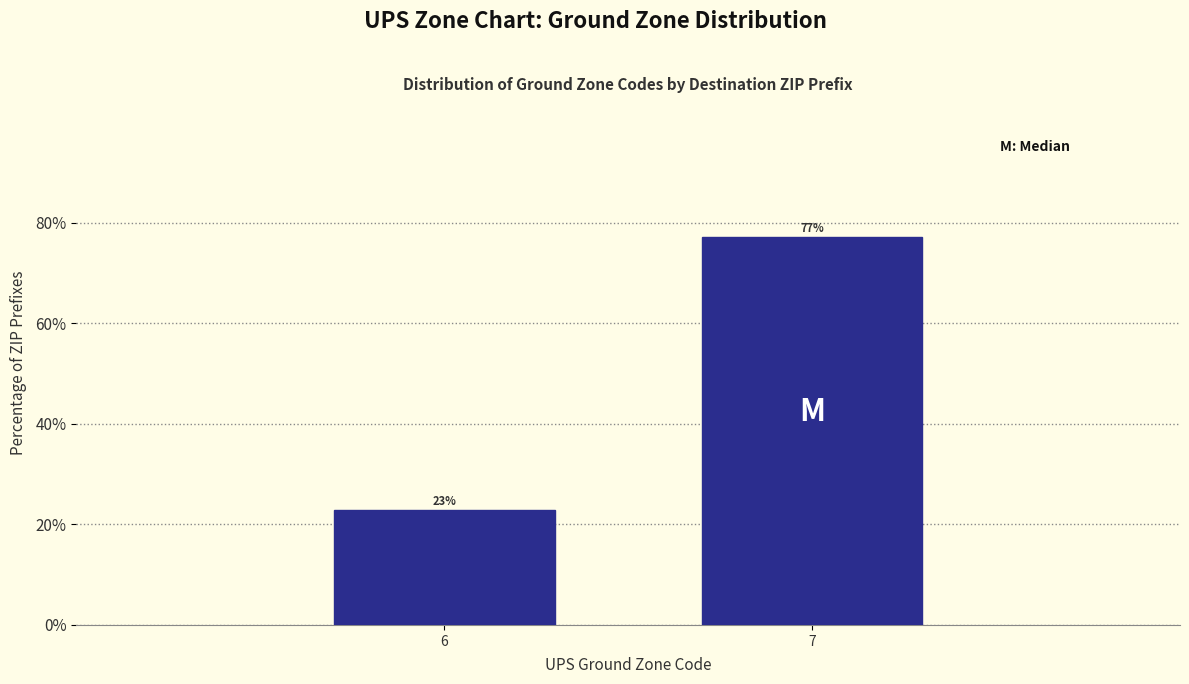

At which label is the value closest to 50?

6